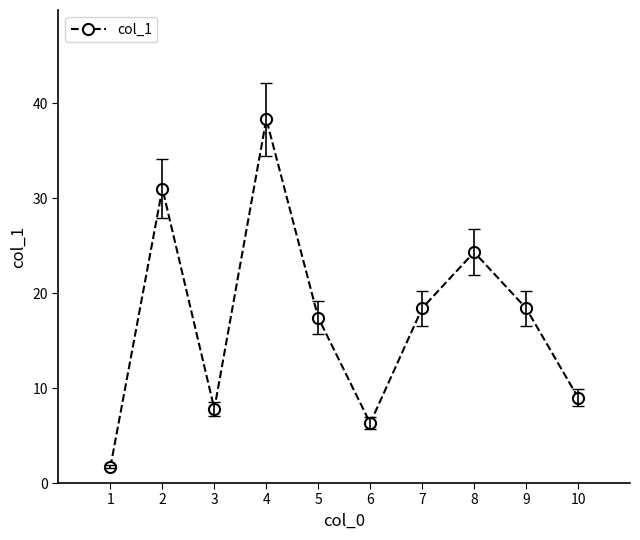

How many points are higher than both their immediate neighbors (excluding endpoints)?

3